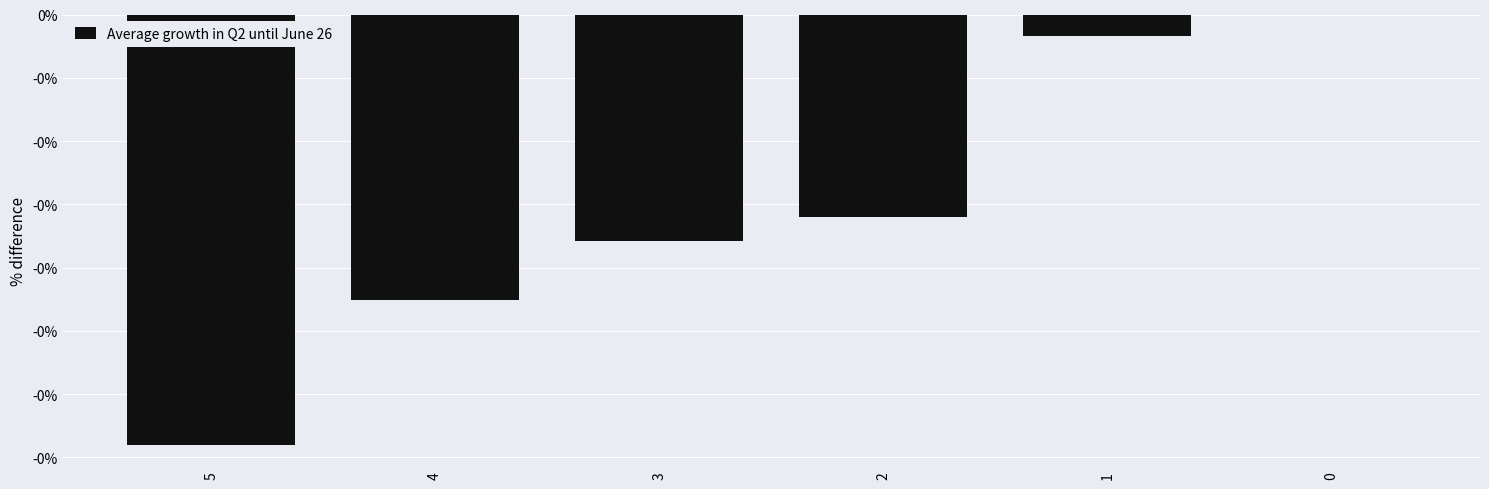

Rank the categories by value from lowest to highest.

5, 4, 3, 2, 1, 0